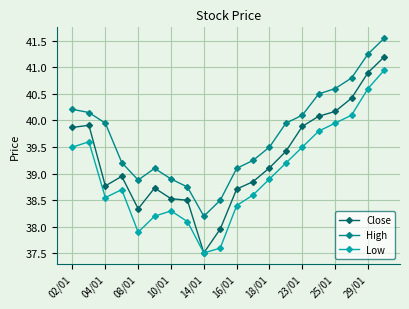

Which series has the widest spread of values?

Close